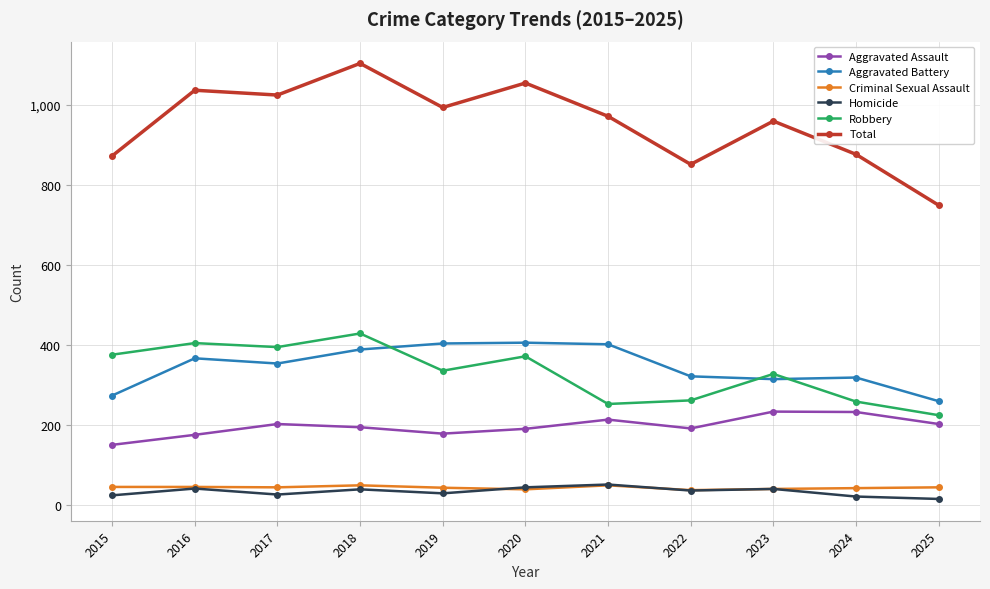

Is the value of Robbery at 2022 greater than the value of Homicide at 2020?

Yes